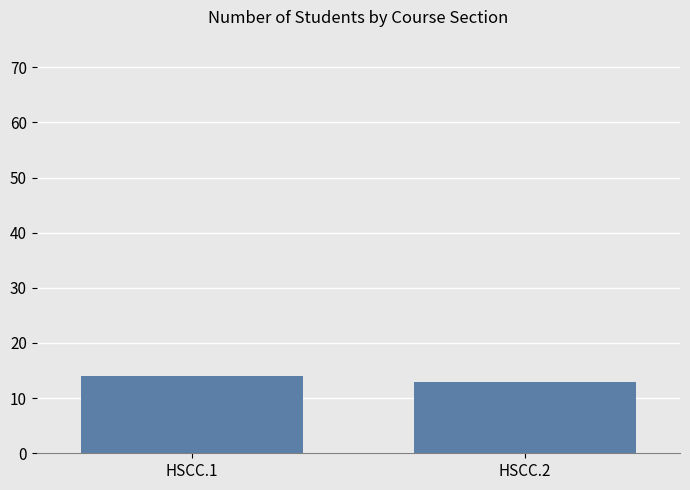

True or false: the data shows 14 at HSCC.1.

True